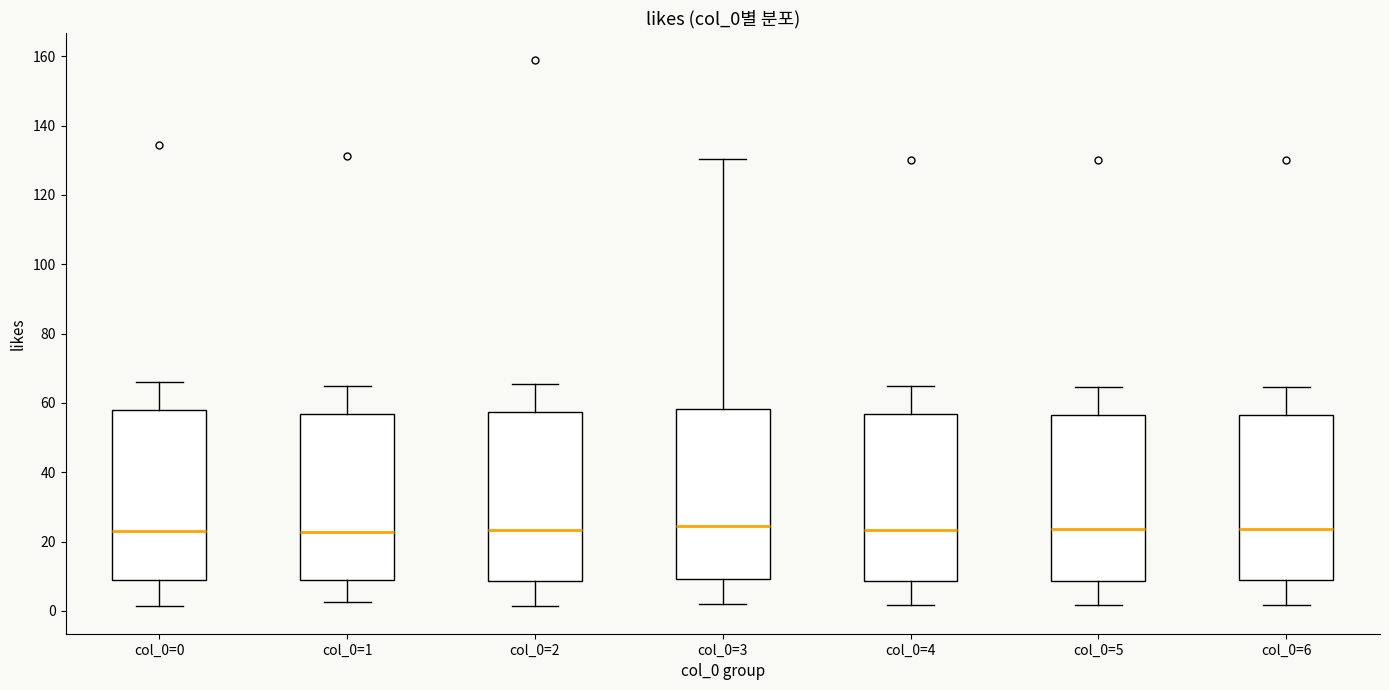

Reading left to right, read every box against the y-axis: the position of its median line, the range the box covers, and the ends of its whiskers. The values are not printed on the chart, so give them approximately, as read against the axis.

col_0=0: median 24, box 10 to 58, whiskers 2 to 66
col_0=1: median 22, box 10 to 56, whiskers 2 to 64
col_0=2: median 24, box 8 to 58, whiskers 2 to 66
col_0=3: median 24, box 10 to 58, whiskers 2 to 130
col_0=4: median 24, box 8 to 56, whiskers 2 to 64
col_0=5: median 24, box 8 to 56, whiskers 2 to 64
col_0=6: median 24, box 8 to 56, whiskers 2 to 64